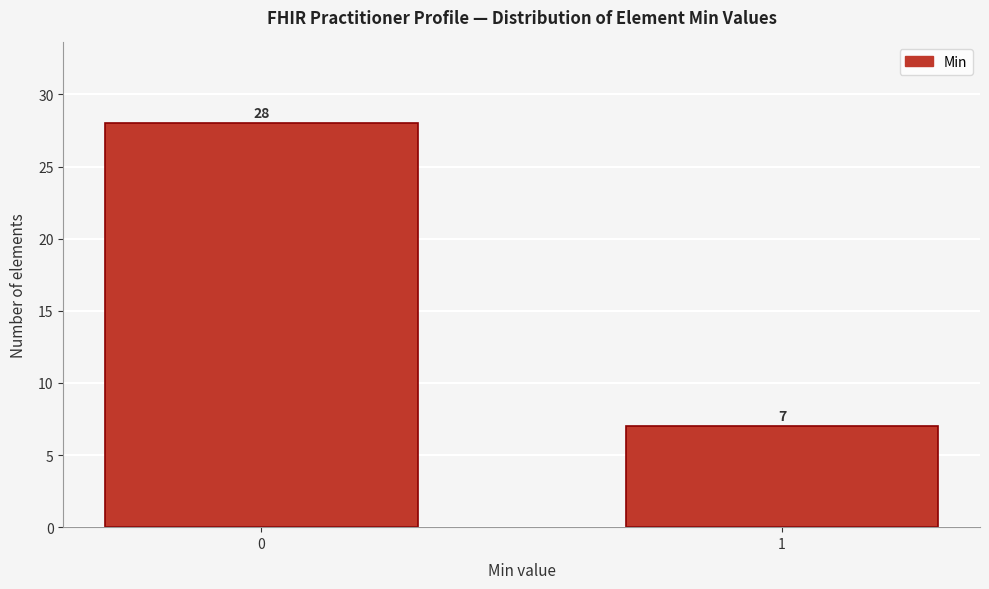

Reading left to right, list all the values displayed in this chart.

0=28	1=7